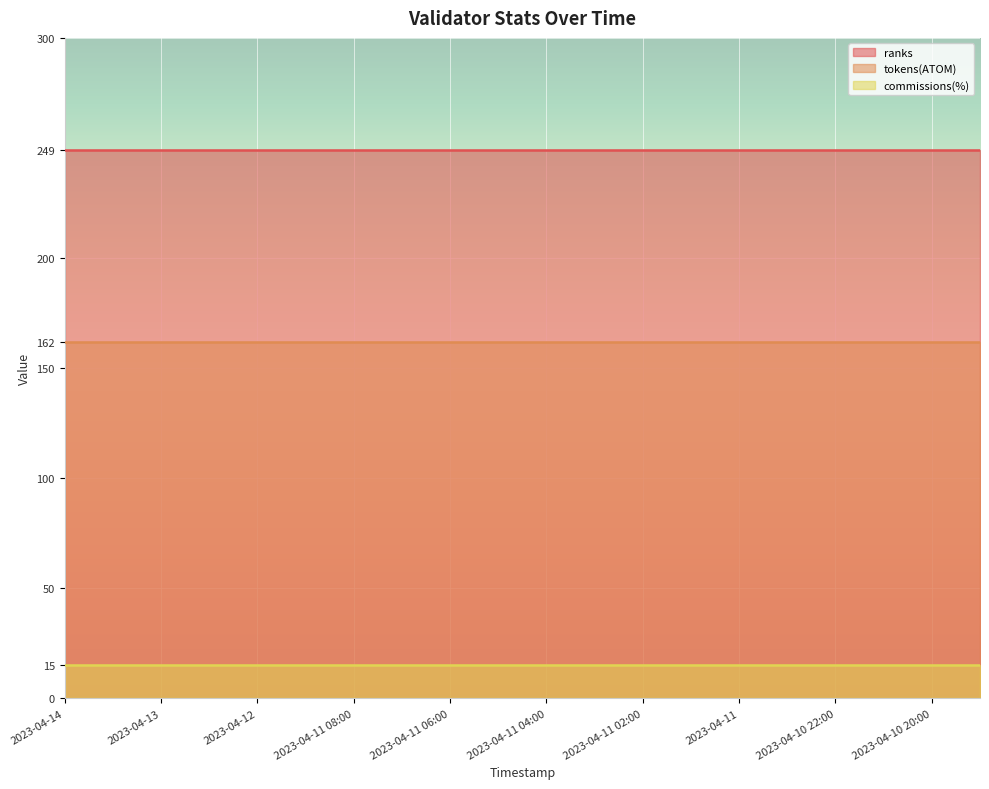

What is the value of the ranks point at the 18th from the left?

249.0